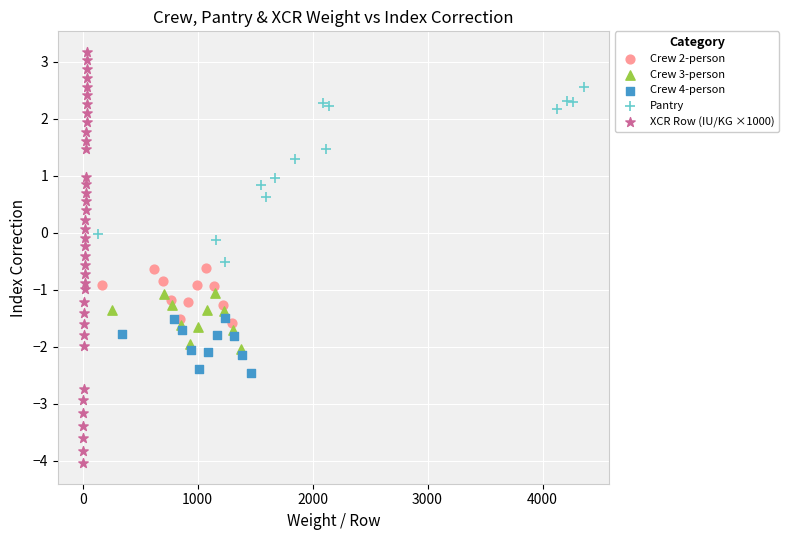

Which series has the widest spread of Y values?

XCR Row (IU/KG ×1000)